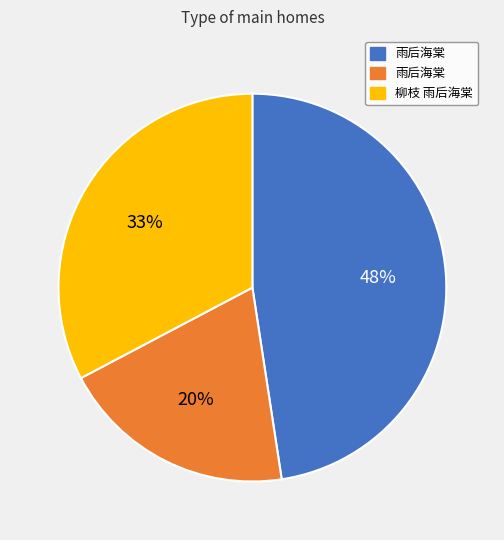

To the nearest percent, what is the average slice percentage?

33%